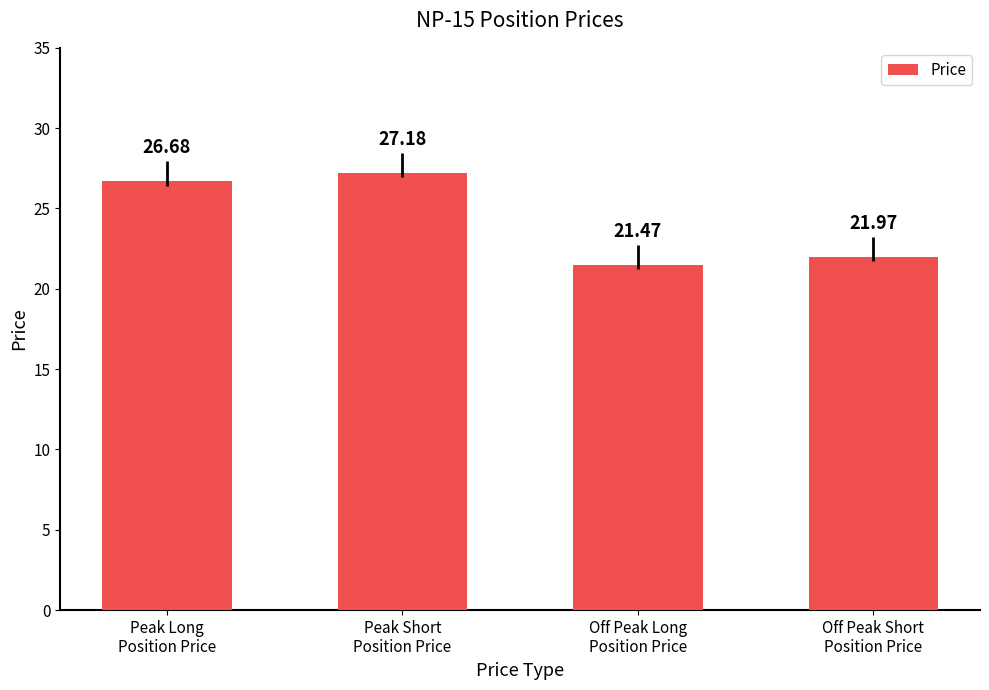

Are the bars horizontal?

No